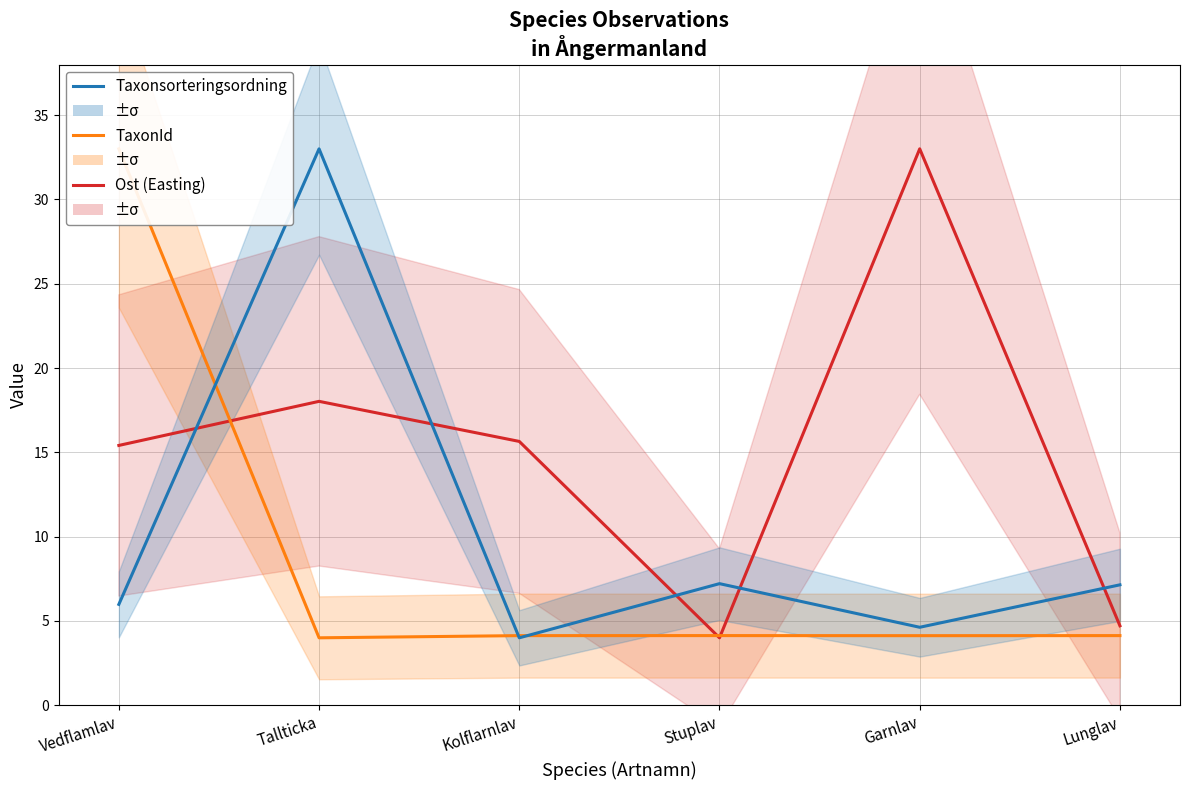

What are all the series names shown in the legend?

Ost (Easting), TaxonId, Taxonsorteringsordning